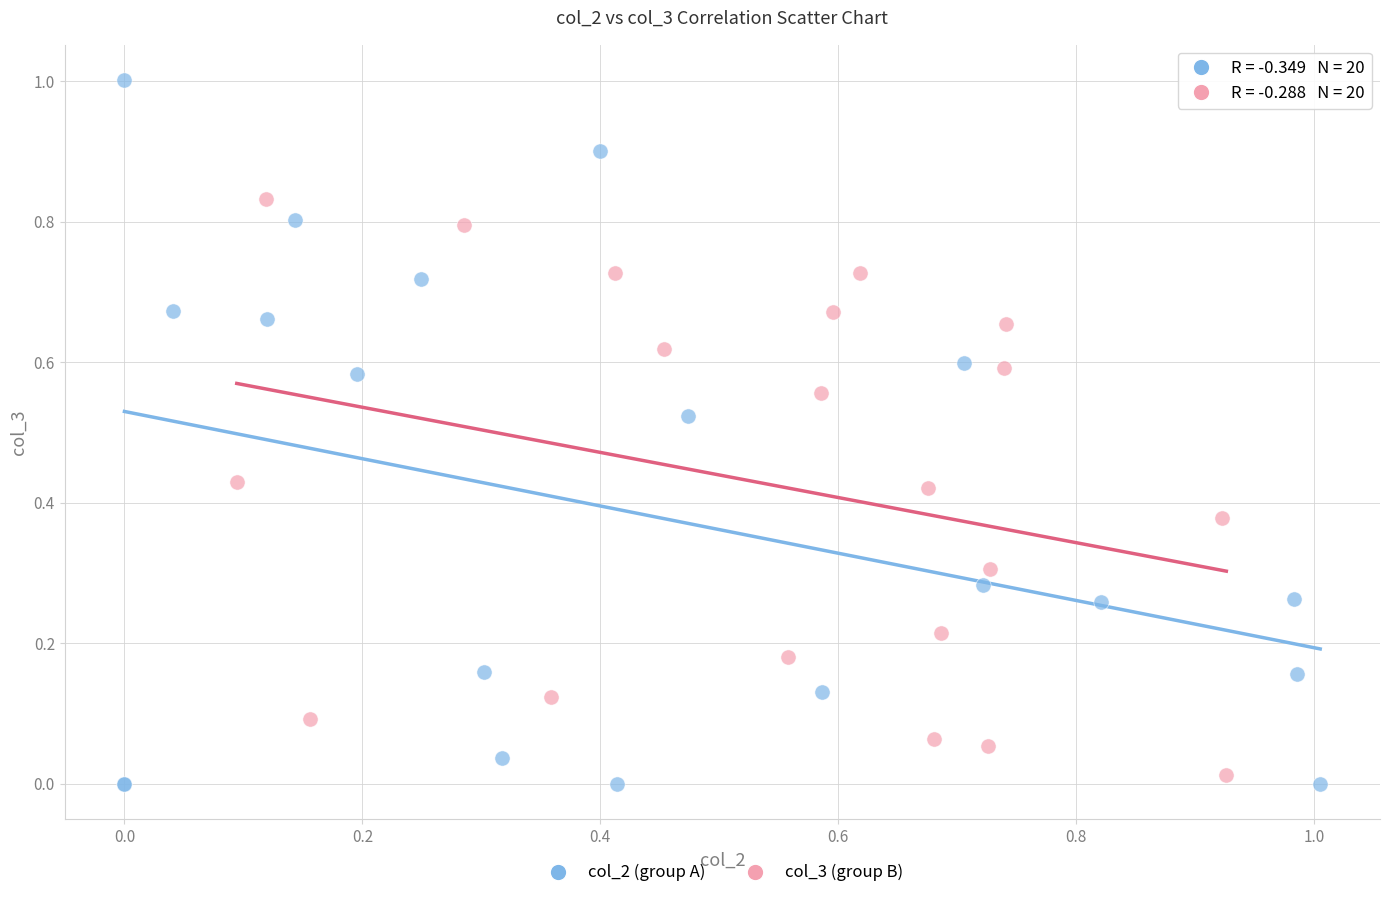

Which series has the widest spread of Y values?

col_2 (group A)